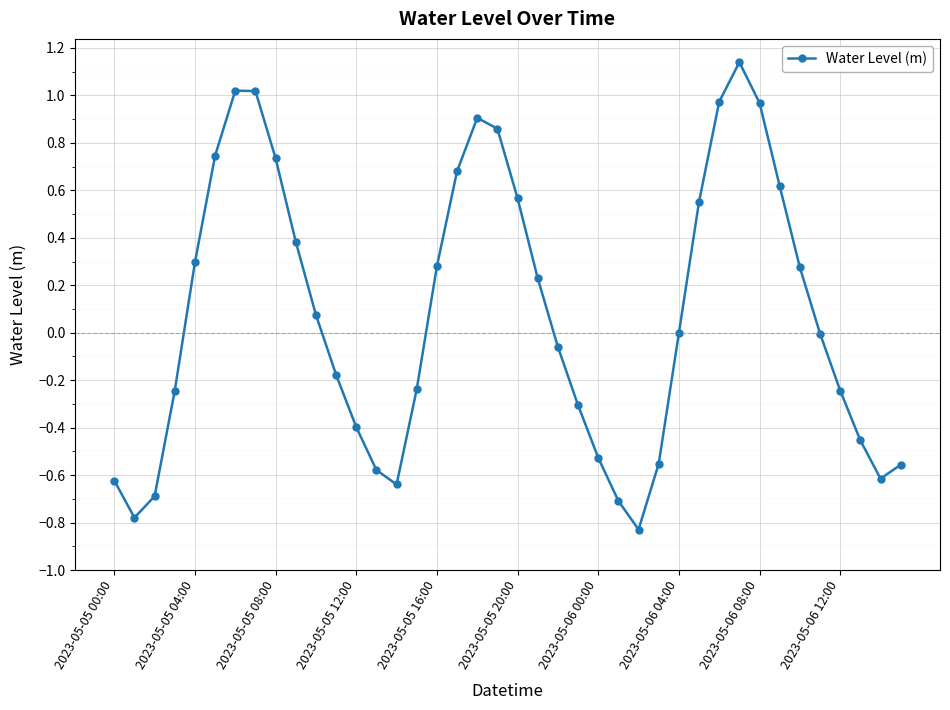

How many points are higher than both their immediate neighbors (excluding endpoints)?

3